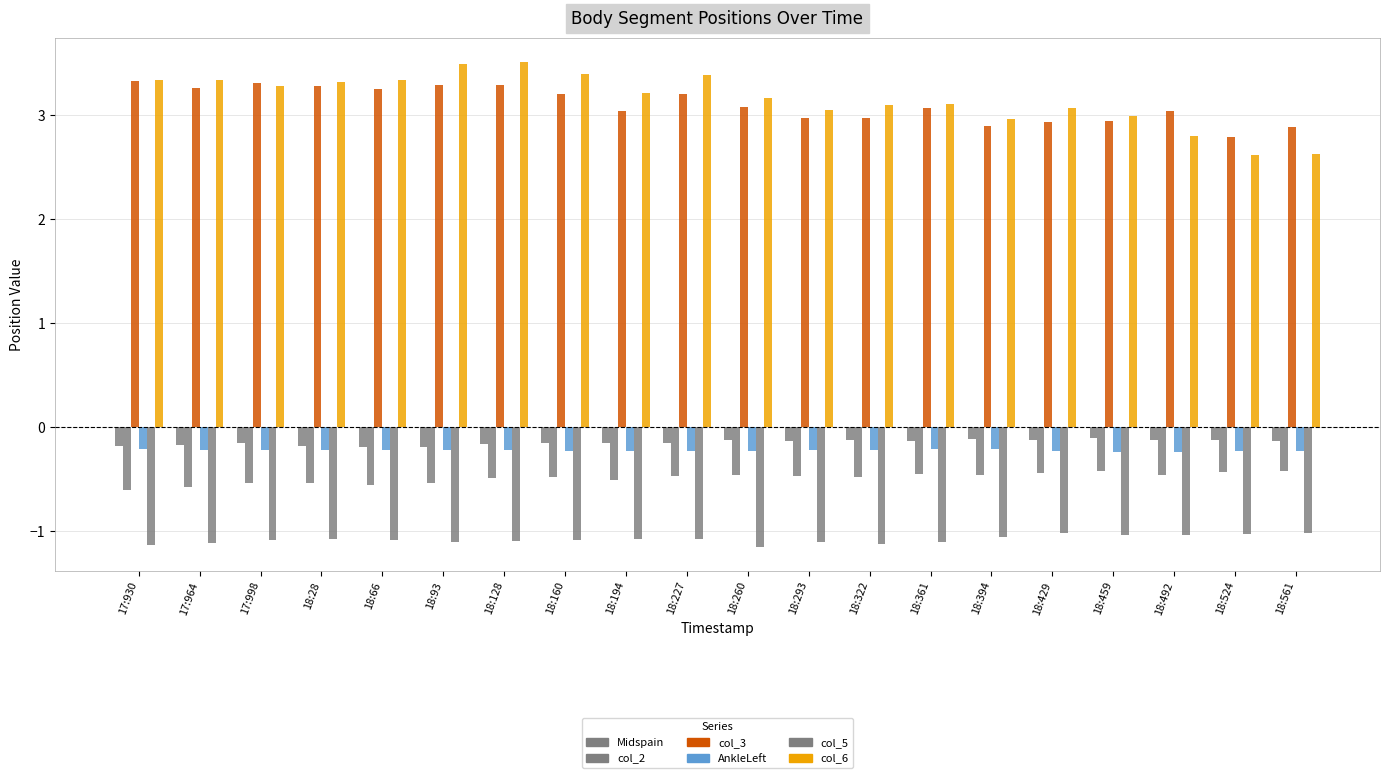

What is the label of the 13th bar from the right?

18:160